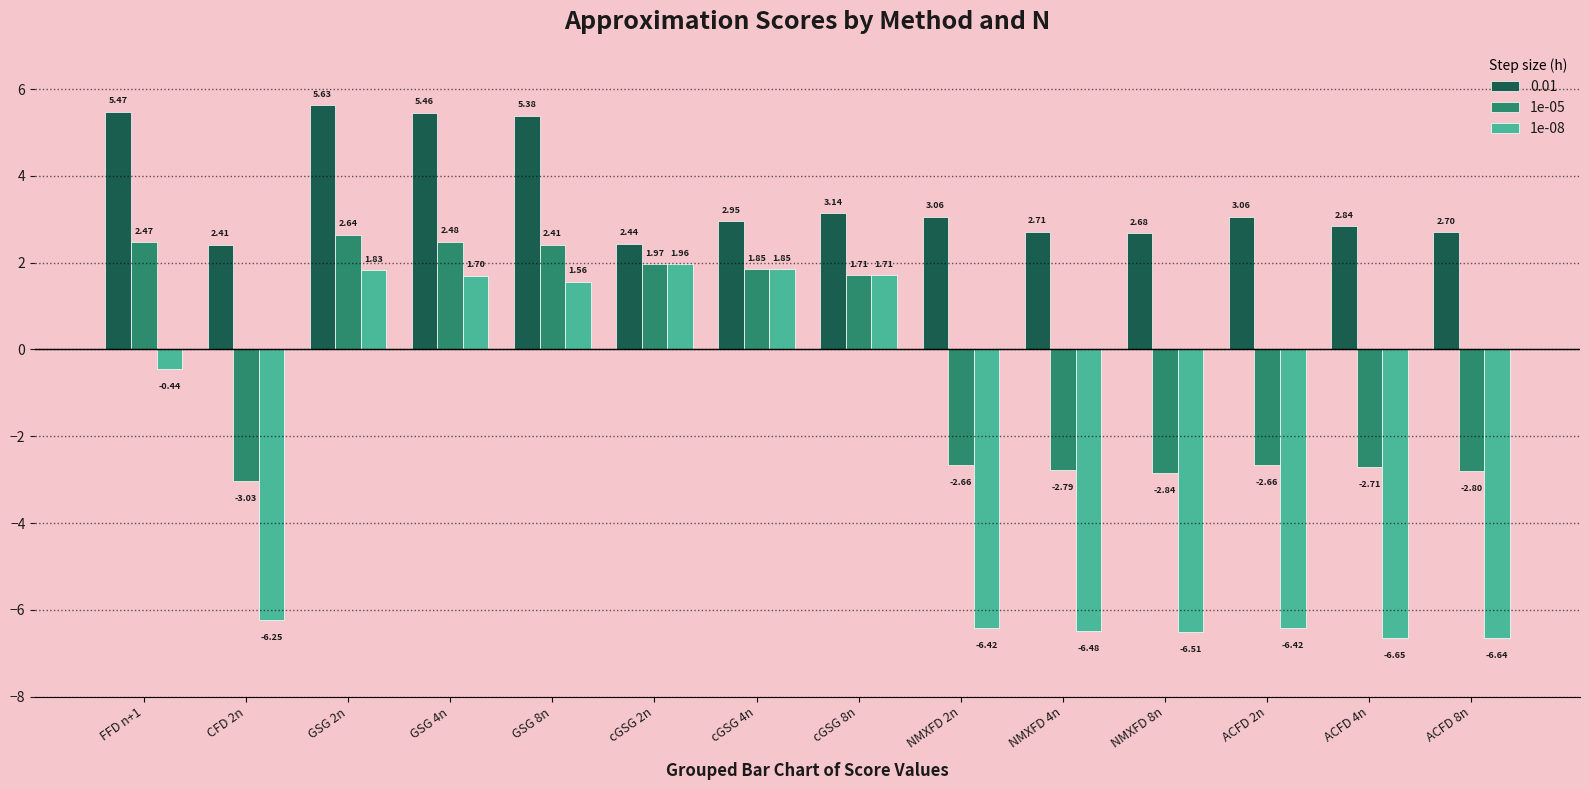

At FFD n+1, list the series in order from largest to smallest.

0.01, 1e-05, 1e-08